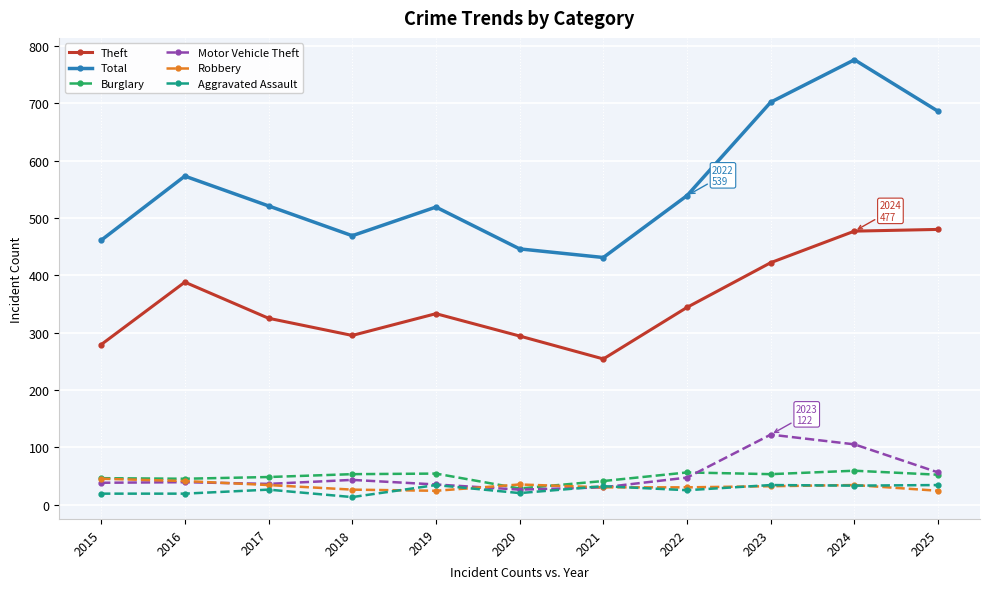

What is the value of the Motor Vehicle Theft point at the 2nd from the left?

39